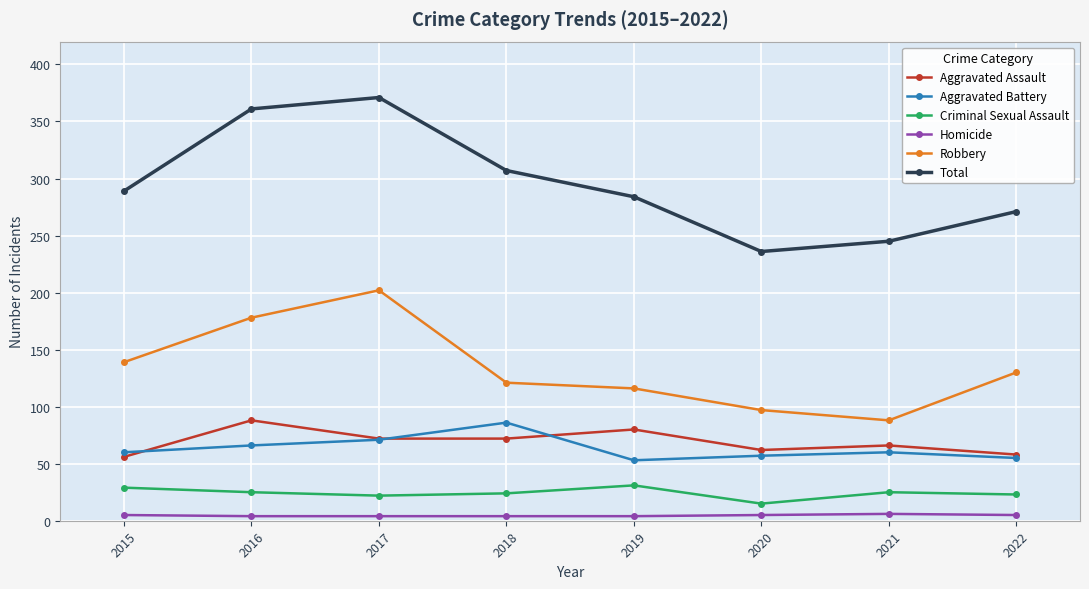

The value of Aggravated Battery at 2019 is 53. True or false?

True